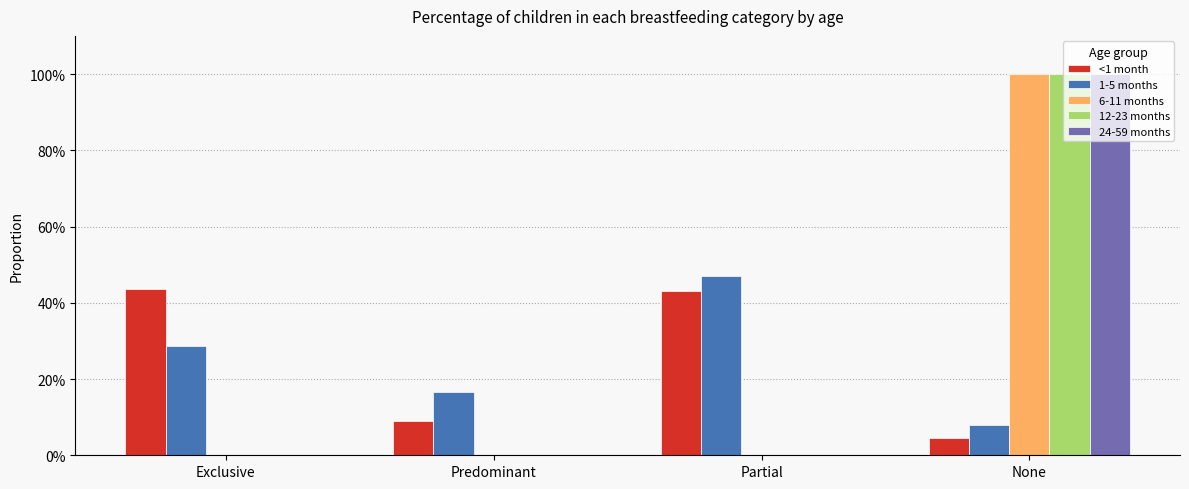

Does the chart contain stacked bars?

No